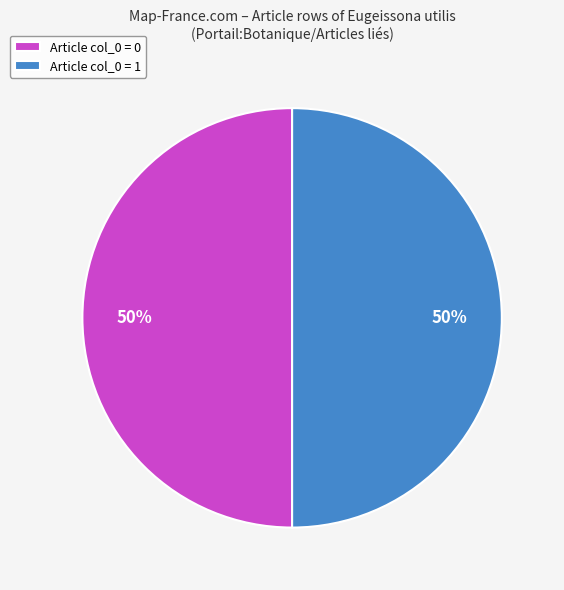

The Article col_0 = 1 slice represents 50% of the pie. True or false?

True